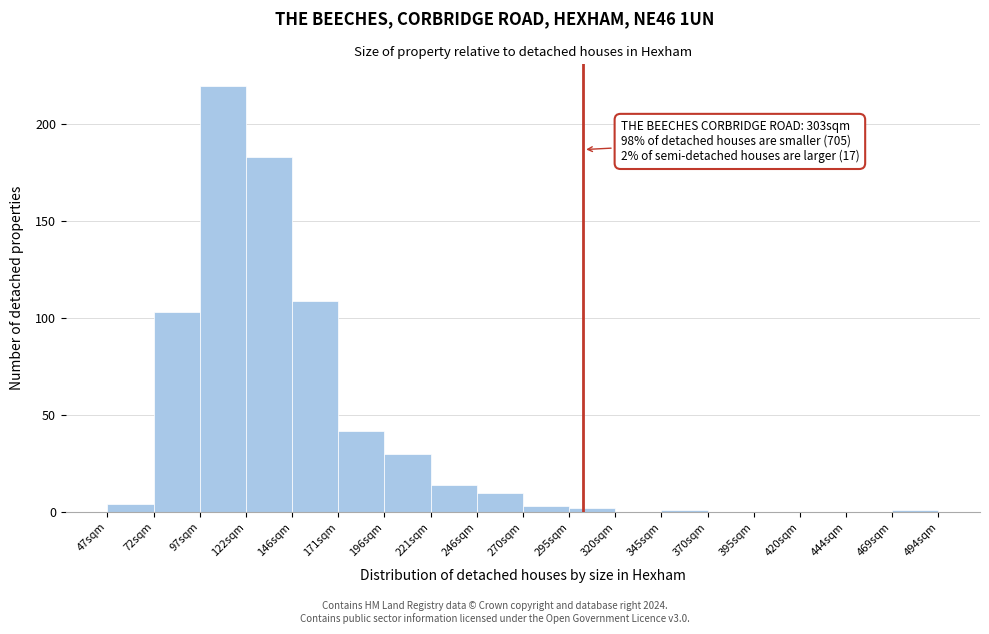

Which range on the x-axis has the tallest bar?

95 to 120